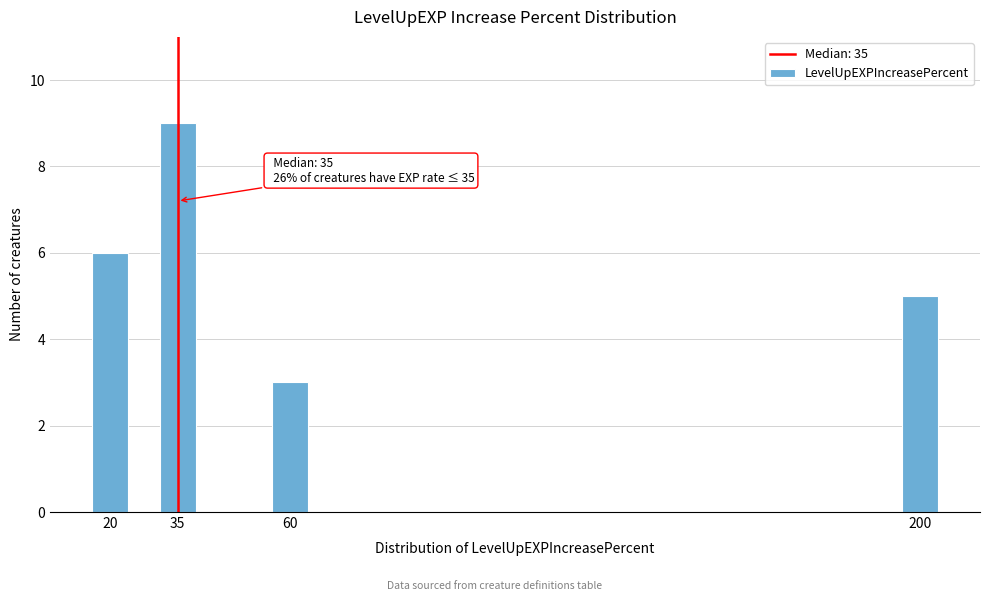

Reading left to right, list all the values displayed in this chart.

20=6	35=9	60=3	200=5